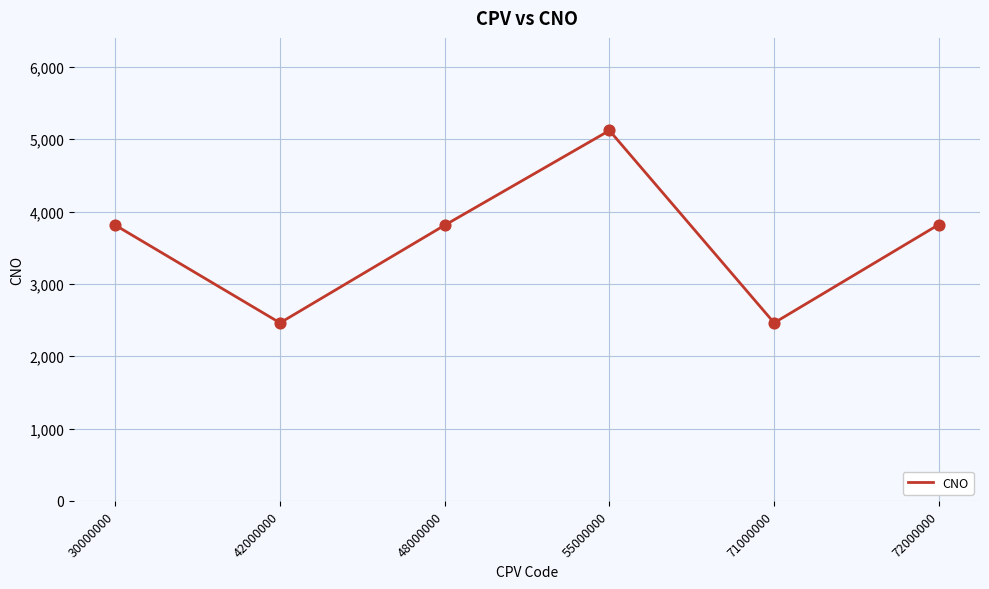

What is the change in value from 42000000 to 72000000?

+1359